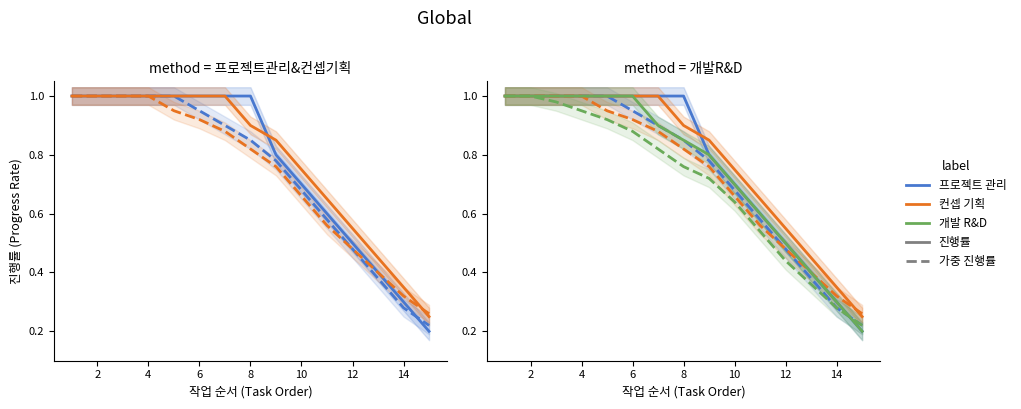

Is it true that 컨셉 기획 (가중 진행률) equals 0.2 at 4?

False